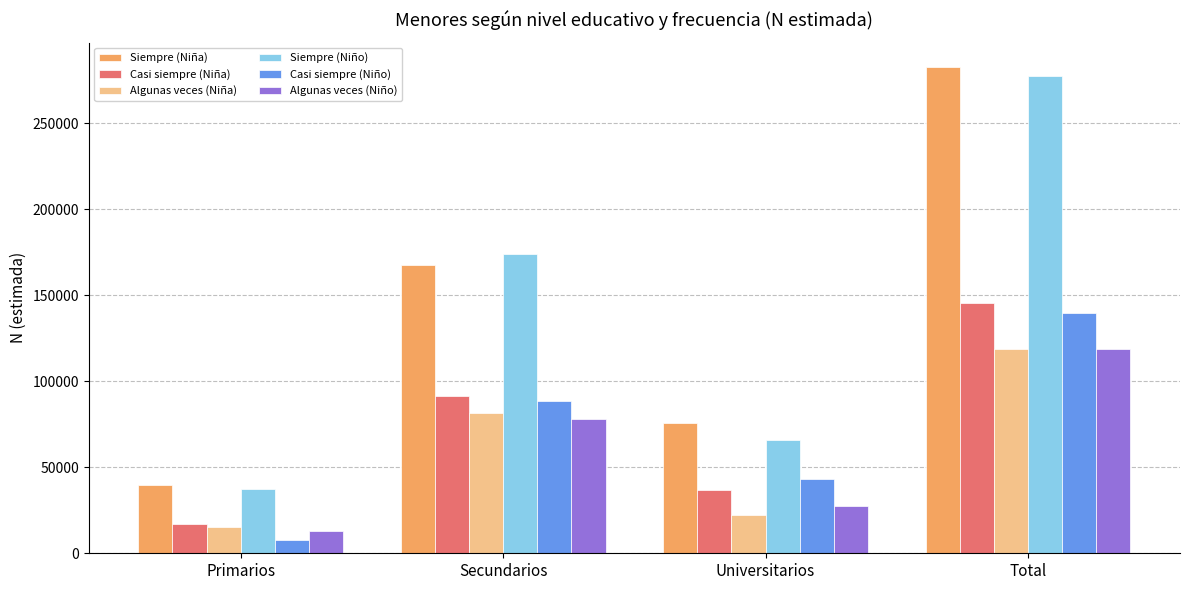

What value does the Siempre (Niña) series have at Primarios?

39658